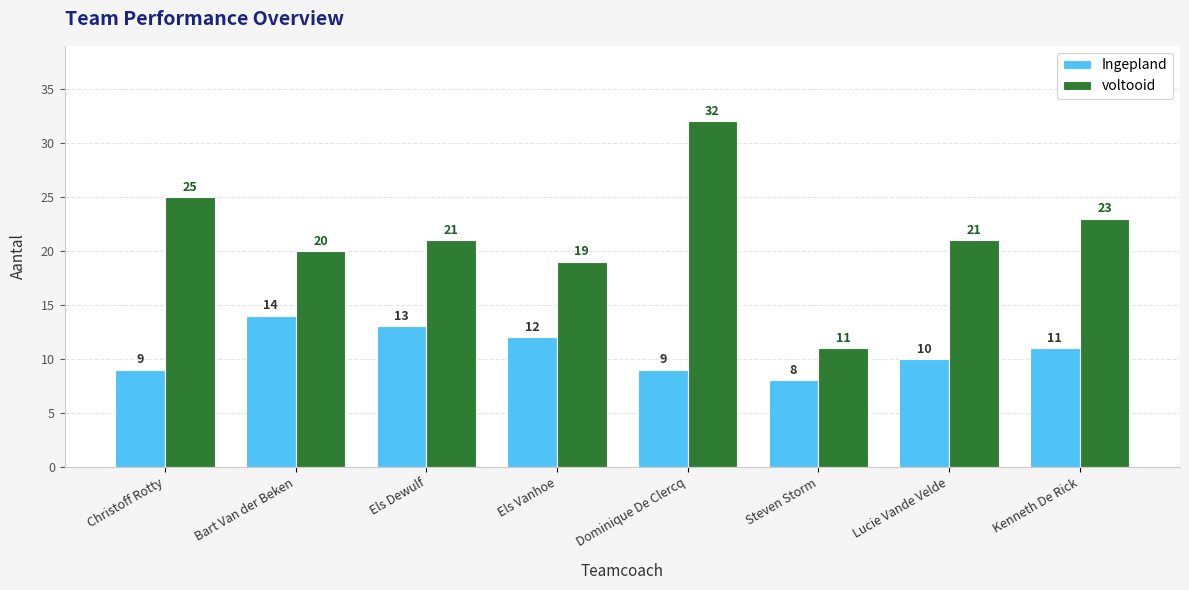

What is the minimum value shown in the chart?

8